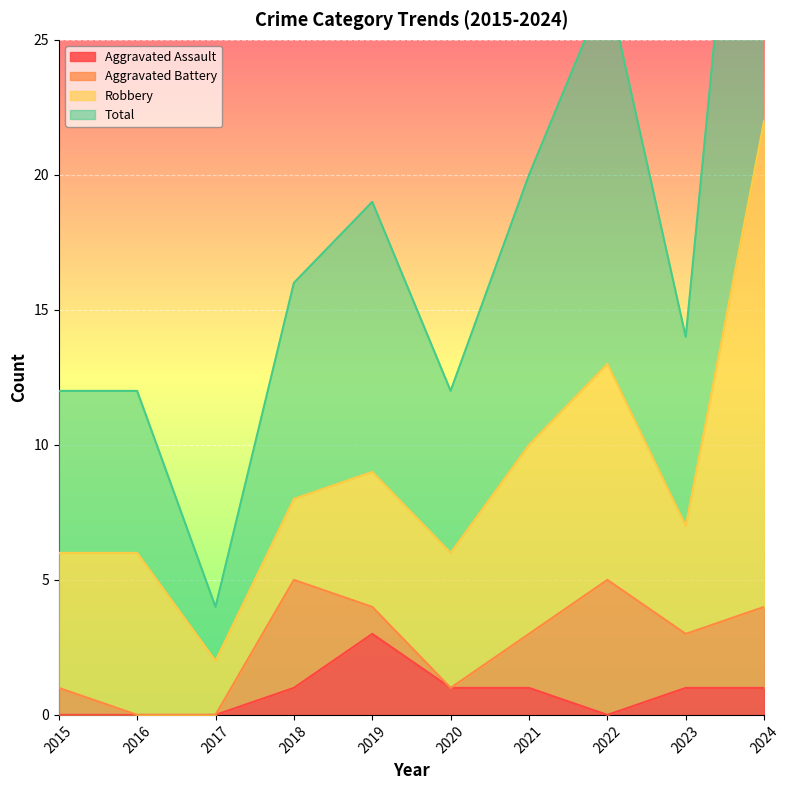

What is the difference between the Total values at 2024 and 2022?

17